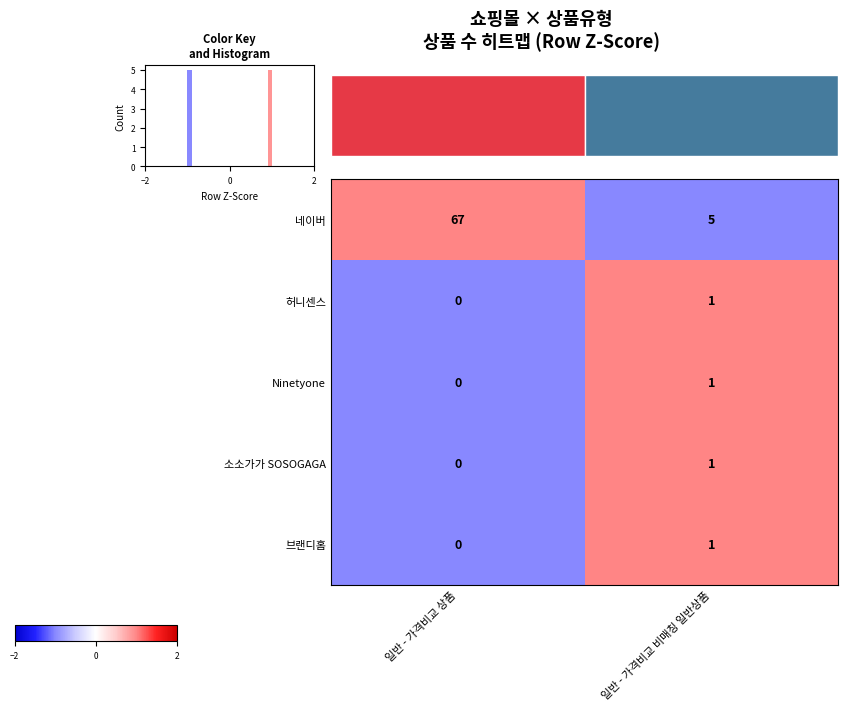

How many values in 브랜디홈 are above zero?

1